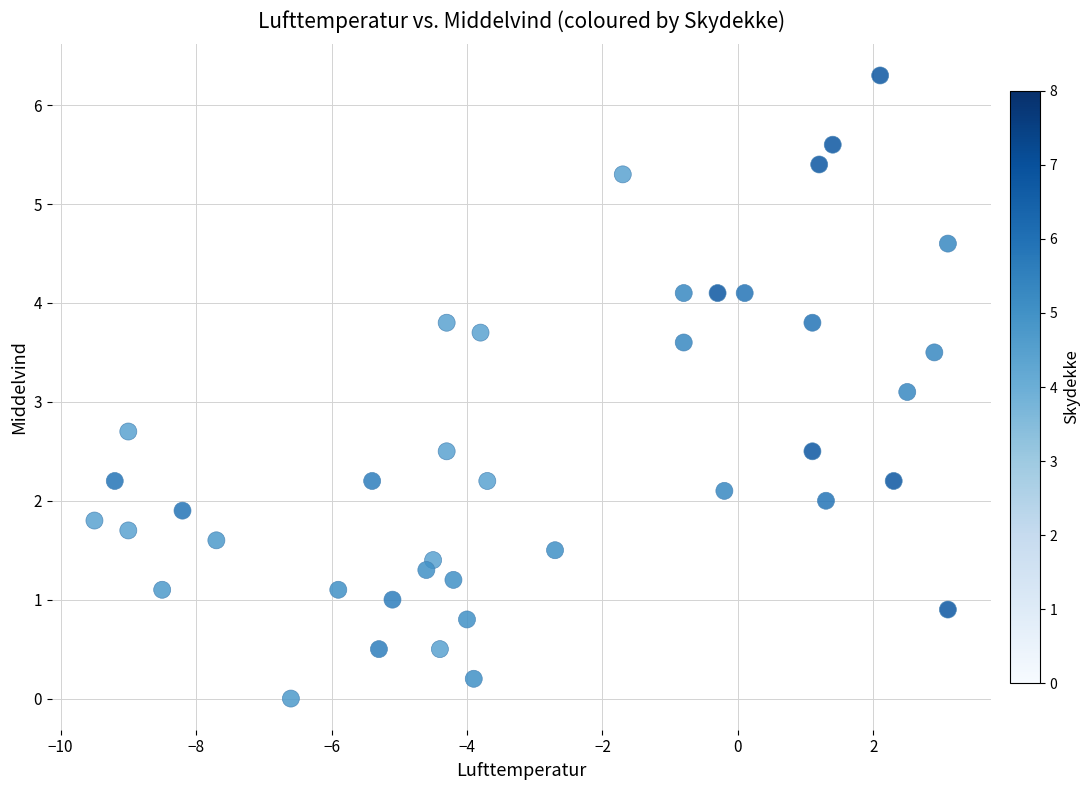

What Y value in the scatter plot is closest to 3?

3.1